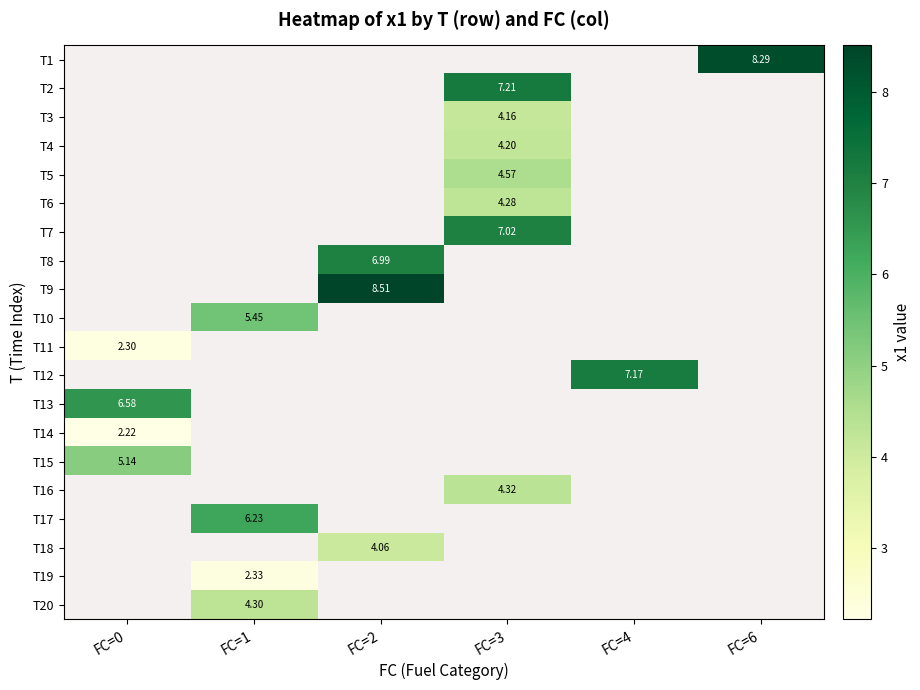

How many data points in T4 are above 4?

1